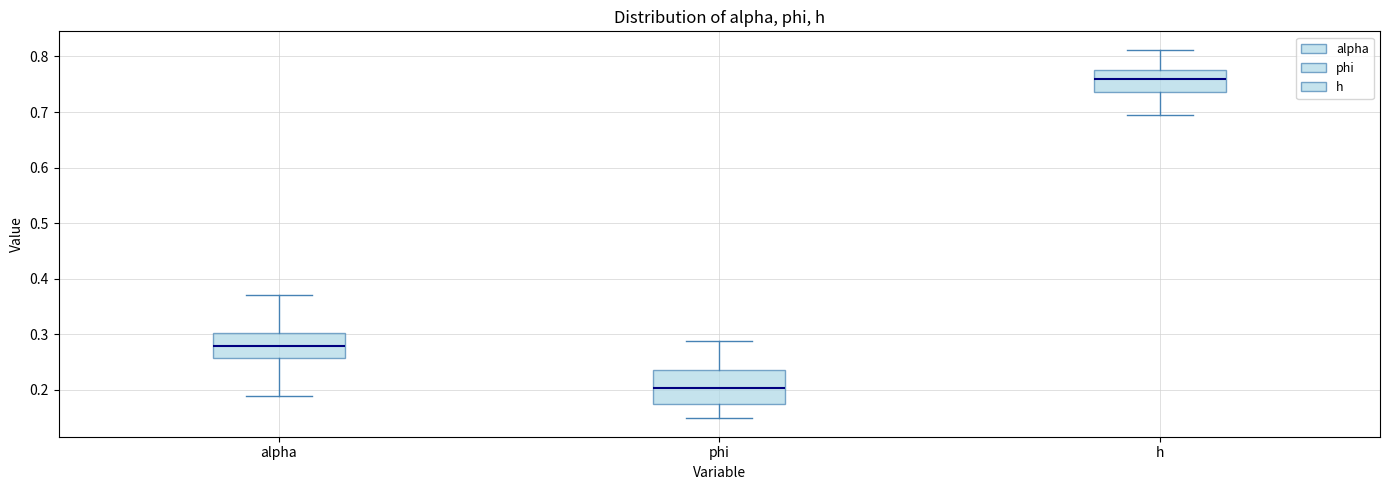

Where is the upper edge of the box for phi on the y-axis? The values are not printed on the chart, so give them approximately, as read against the axis.

0.24